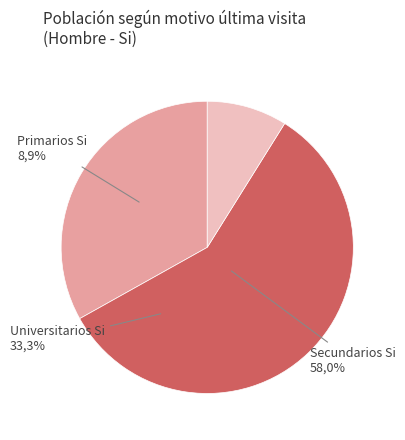

How many segments does this pie chart have?

3